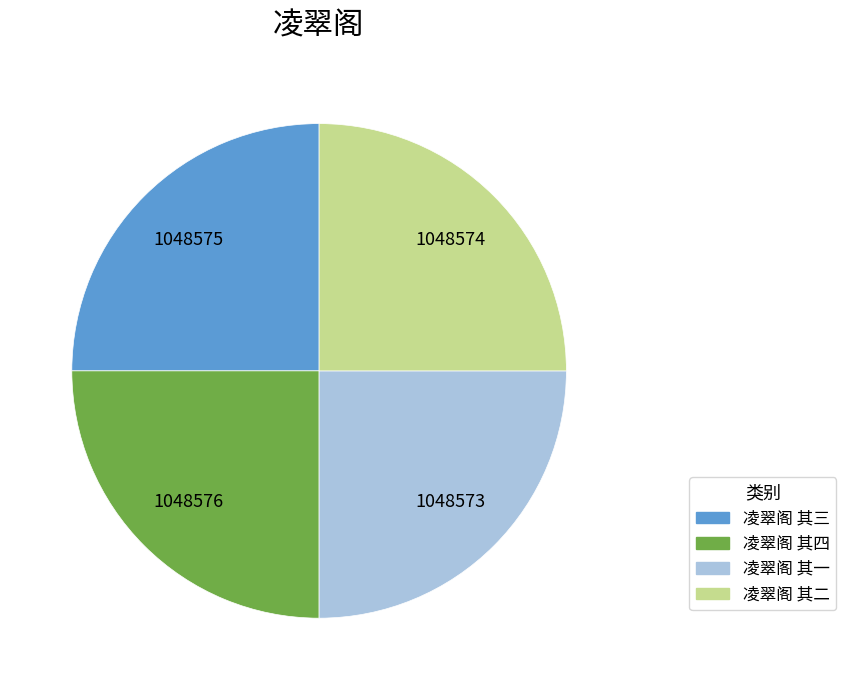

Does 凌翠阁 其一 represent more than half of the total?

No